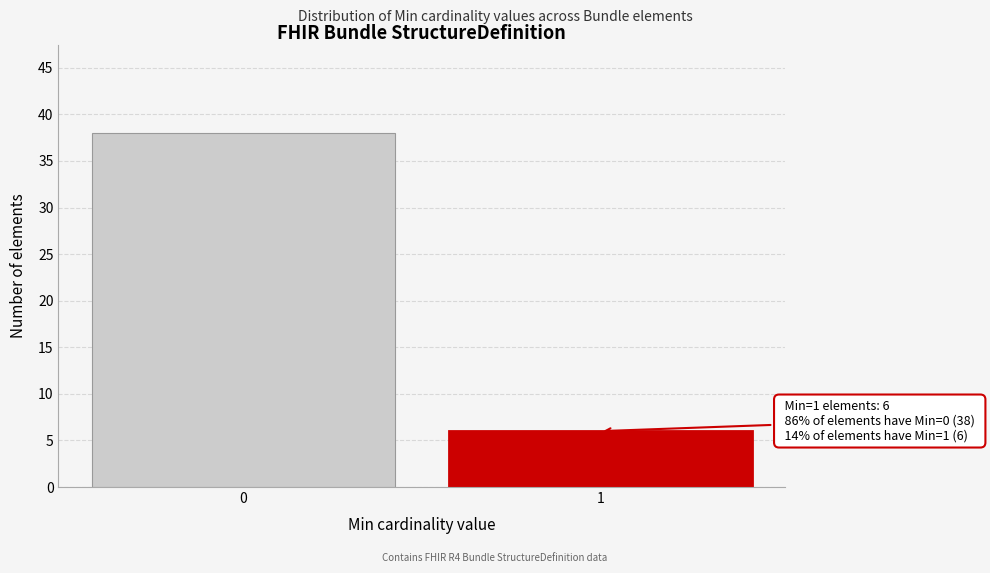

Reading left to right, transcribe all the data shown in this chart.

0=38	1=6